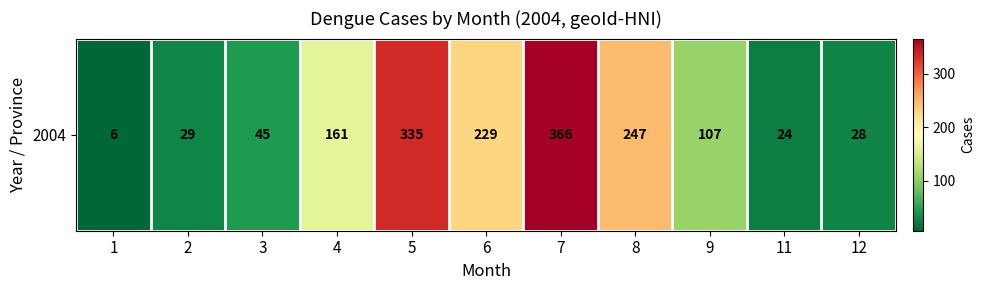

What is the sum of all values?

1577